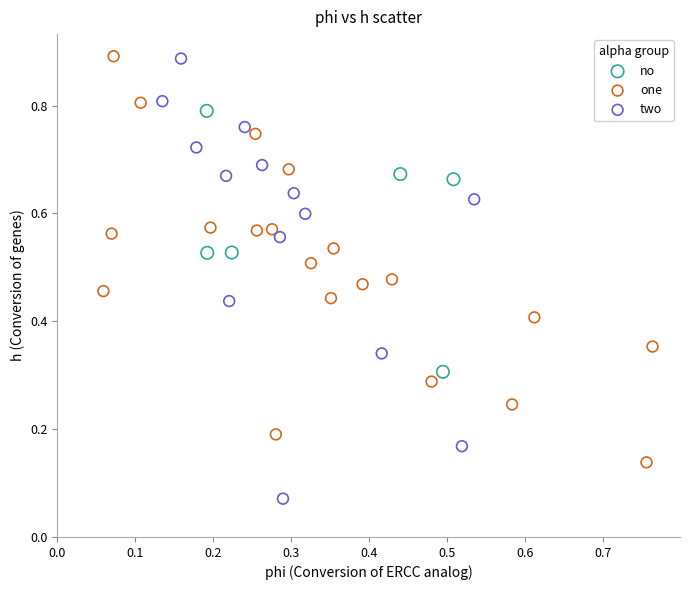

Which series has the widest spread of Y values?

two